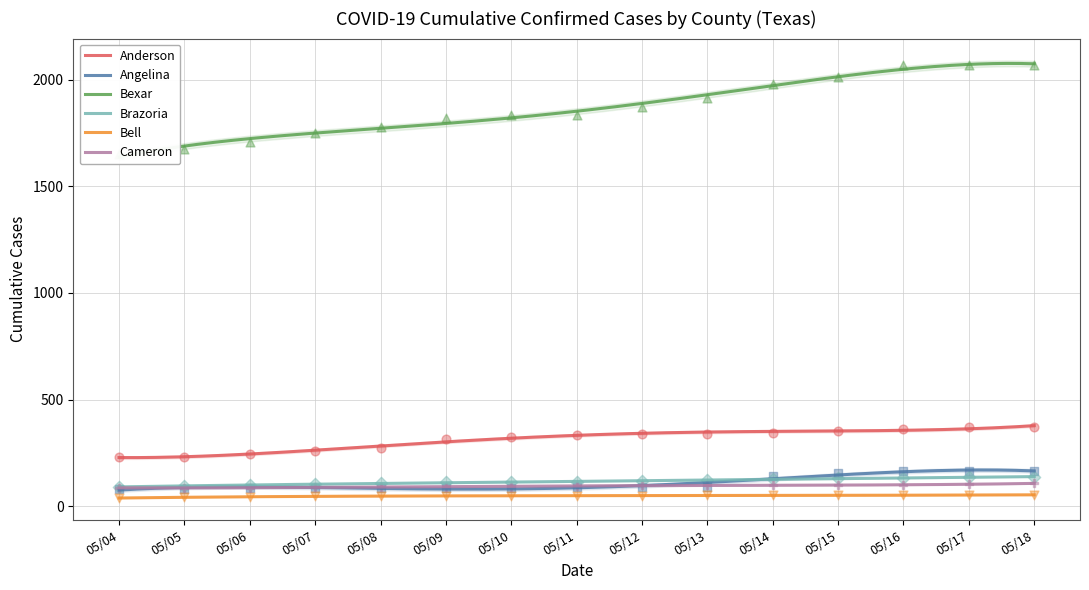

At how many categories does at least one series exceed 1070?

15